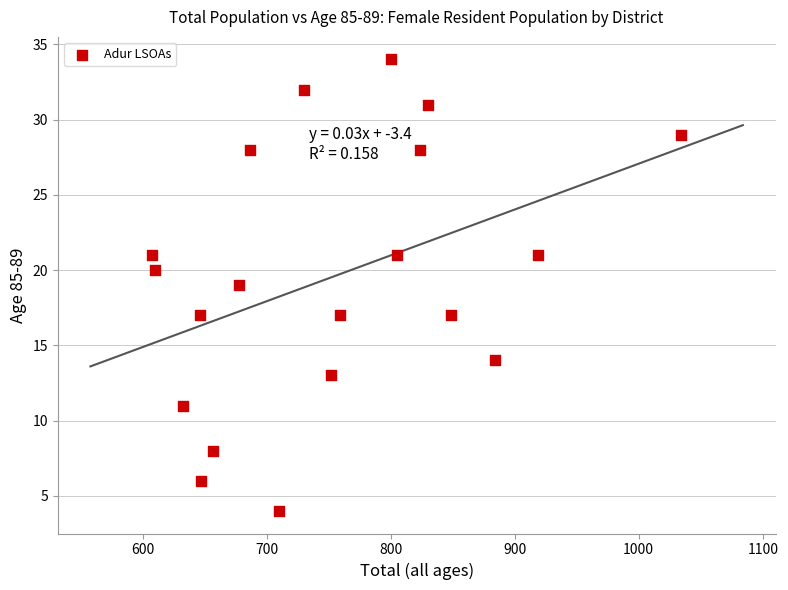

What is the range of Y values (max minus min)?

30